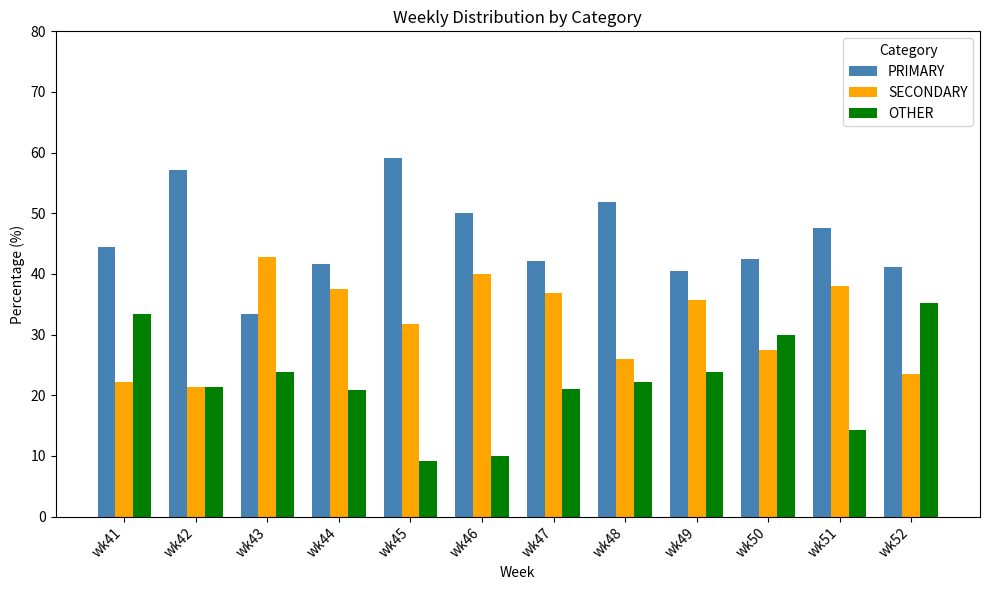

Where is SECONDARY nearest to the value 32?

wk45